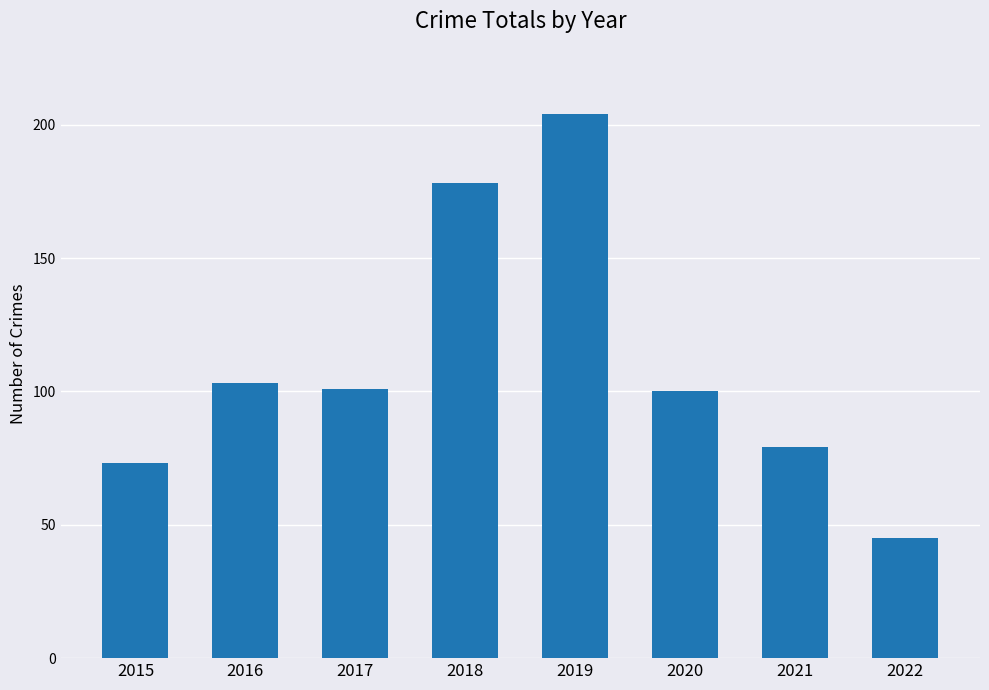

Reading right to left, extract all data points from this chart.

45	79	100	204	178	101	103	73